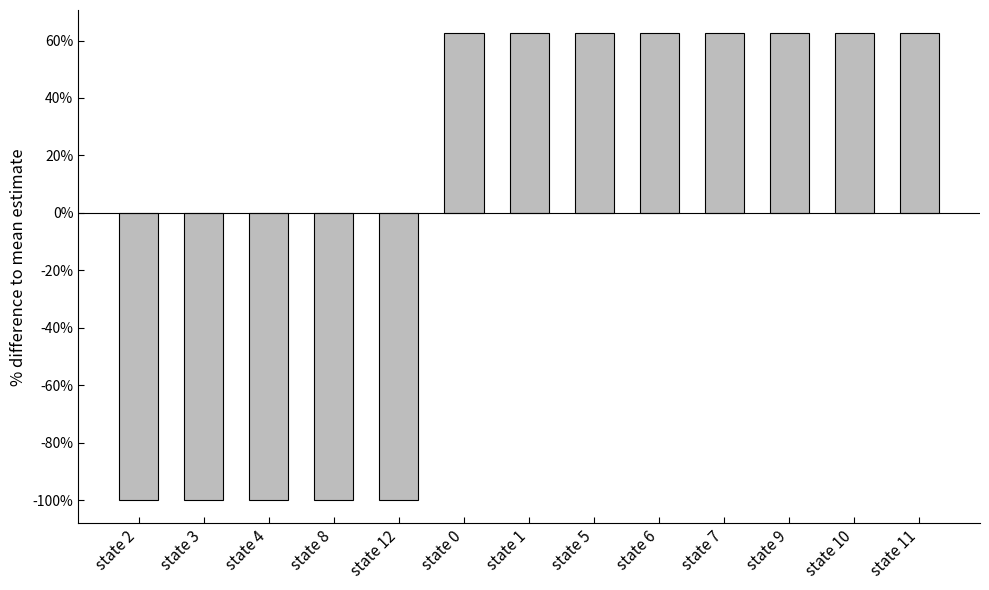

What is the value of the 9th bar from the left?

62.5